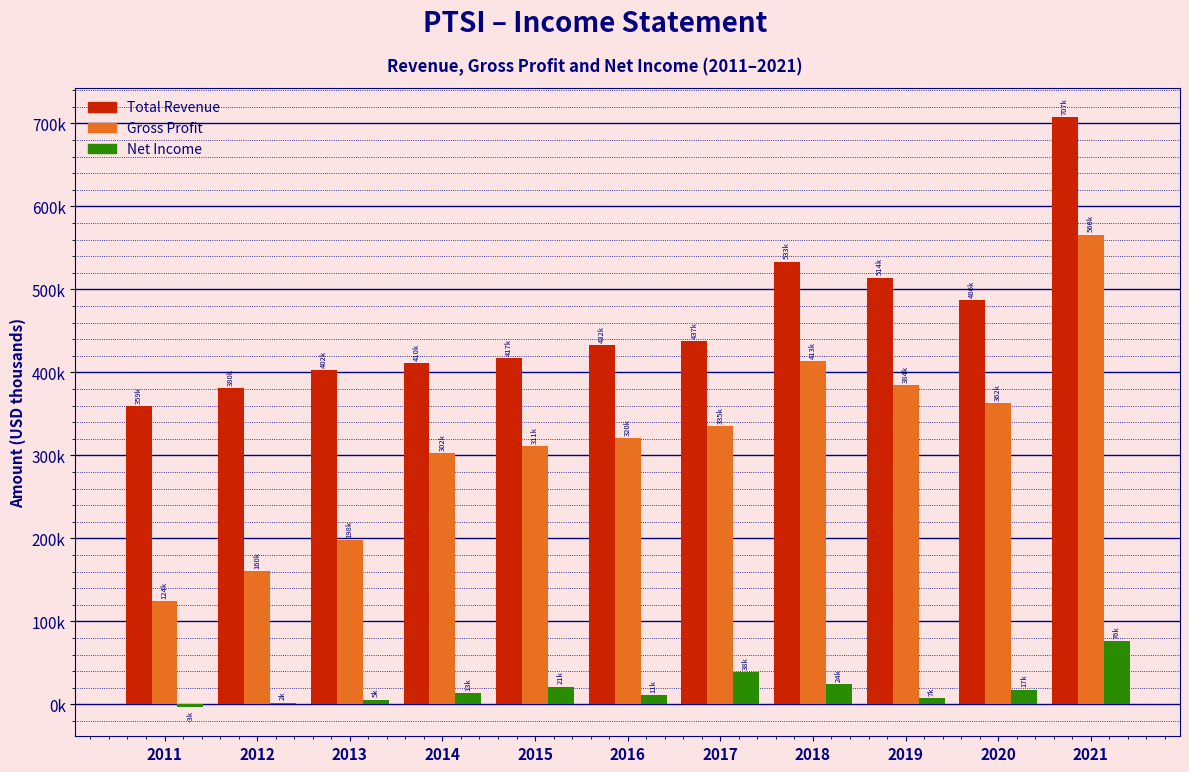

Are the bars horizontal?

No